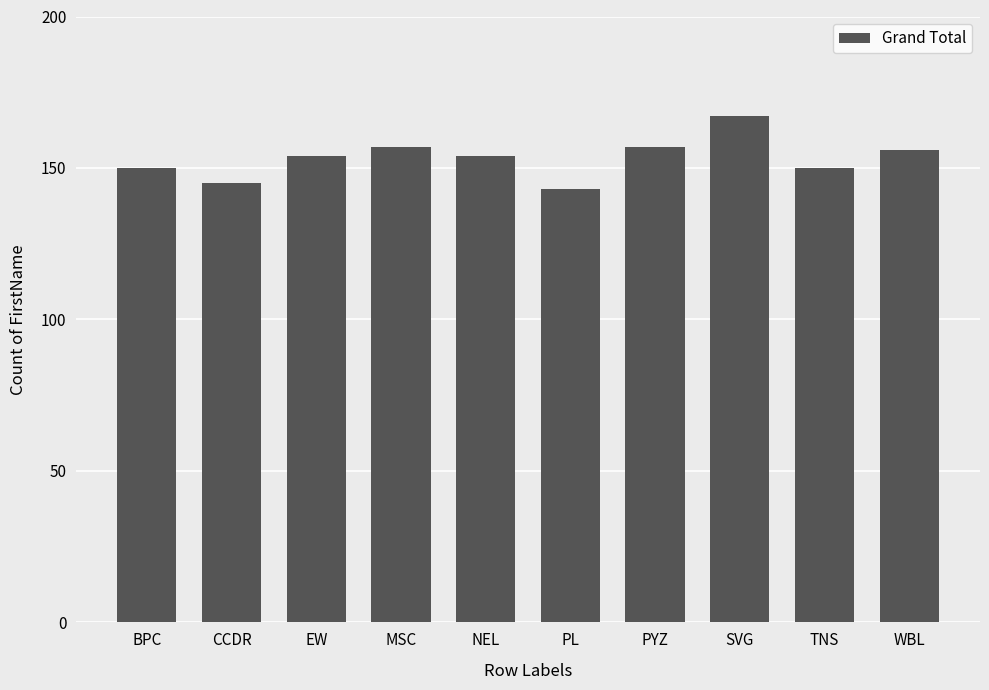

The chart shows a value of 150 at TNS. True or false?

True